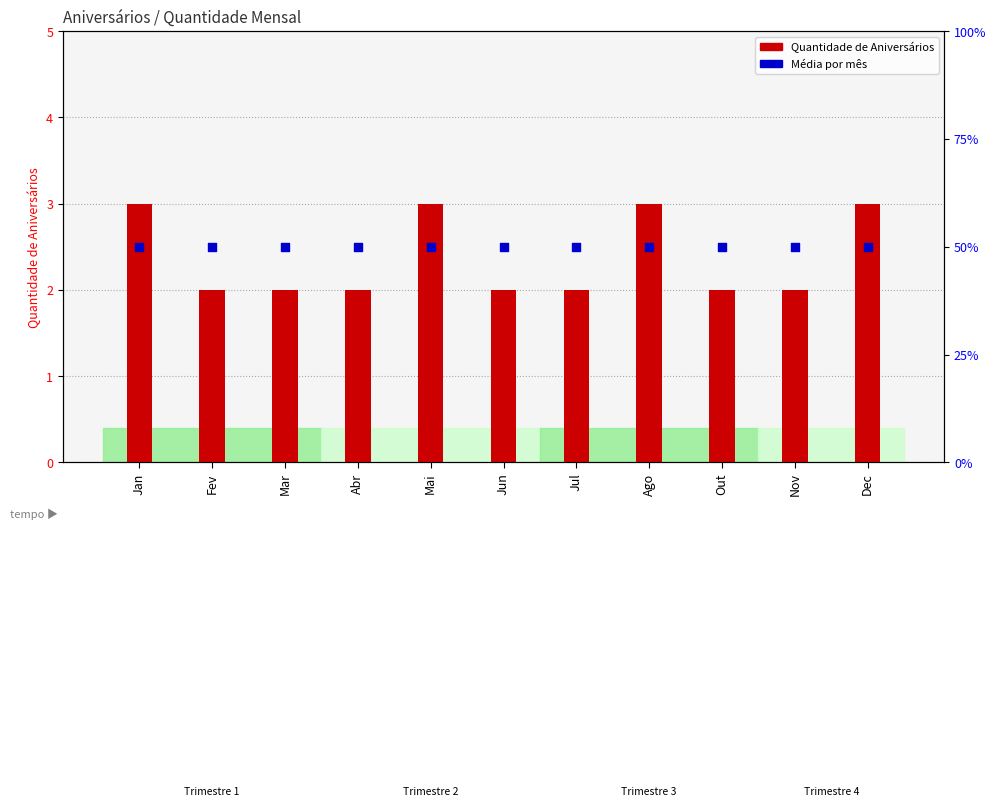

Is the value of Média por mês at Jul greater than the value of Quantidade de Aniversários at Abr?

Yes